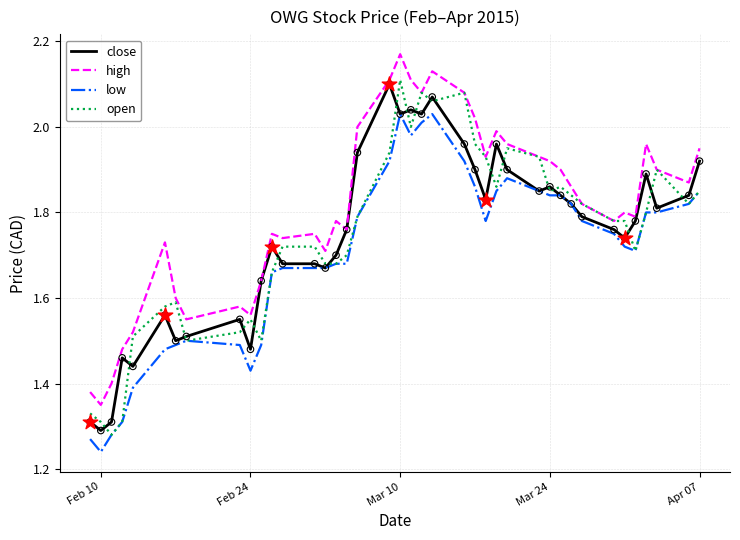

At how many categories does at least one series exceed 1?

40